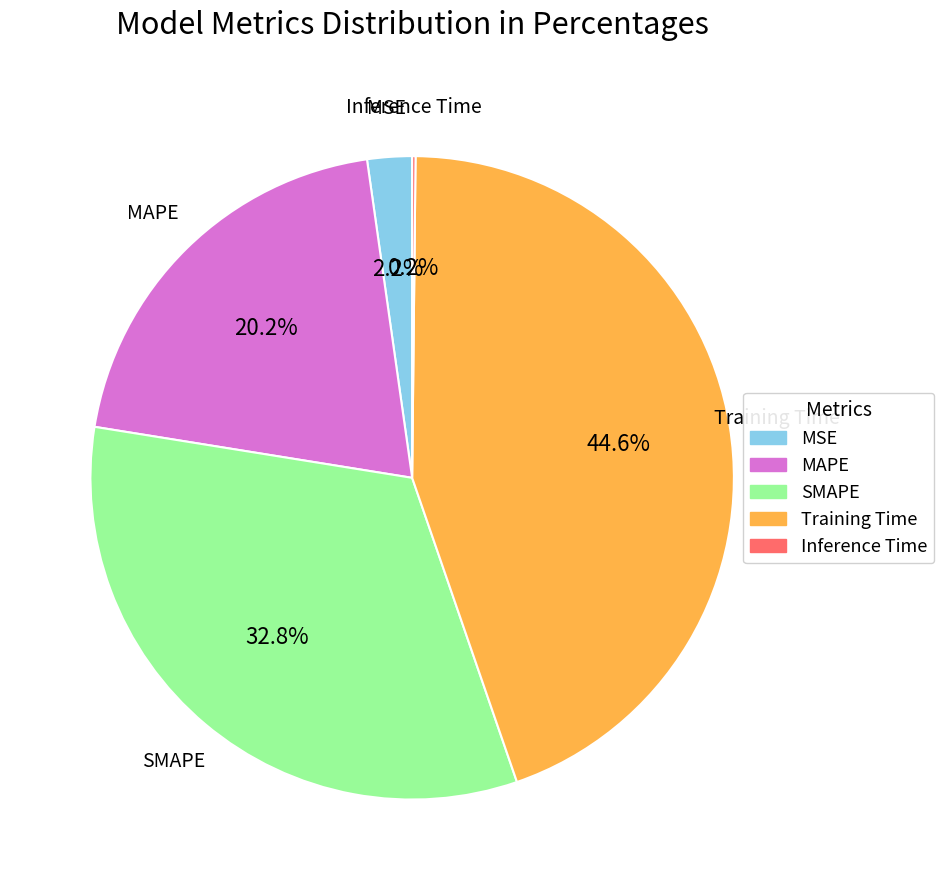

What is the largest slice in the pie chart?

Training Time